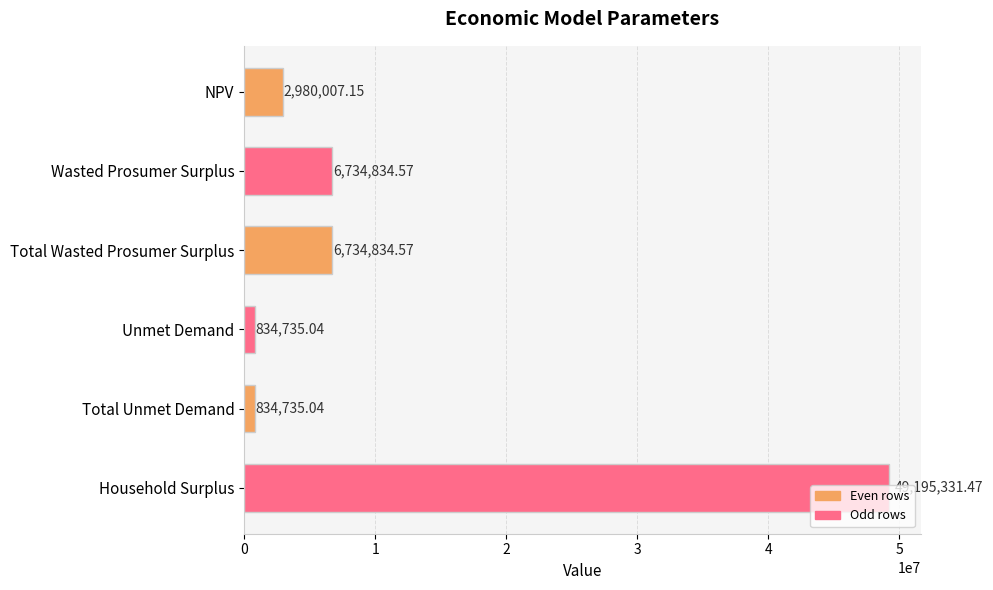

How many distinct data groups are displayed?

1